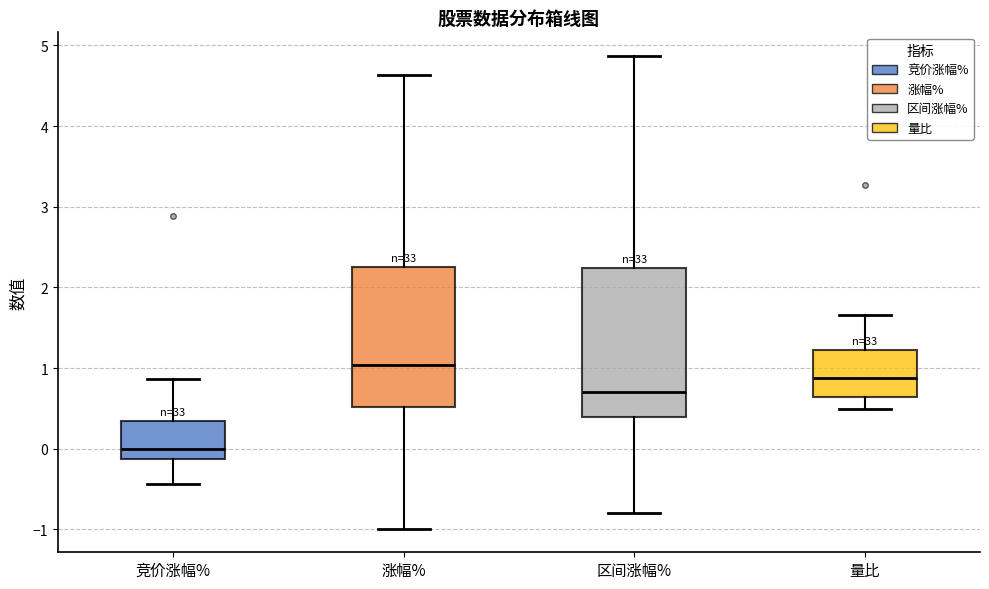

Where does the lower whisker of the box for 量比 end on the y-axis? The values are not printed on the chart, so give them approximately, as read against the axis.

0.5